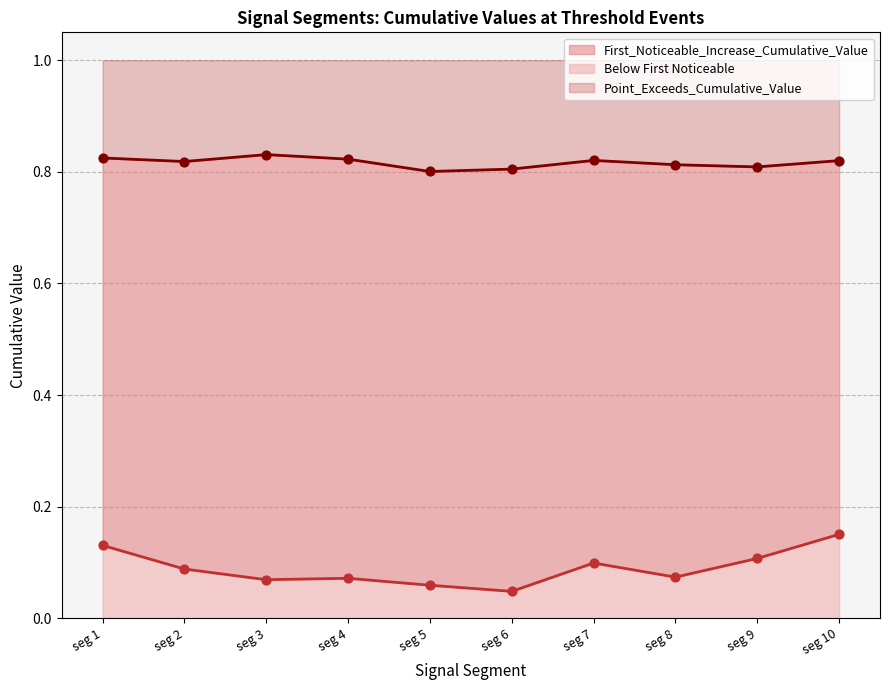

Which series has the largest Y range (max minus min)?

First_Noticeable_Increase_Cumulative_Value